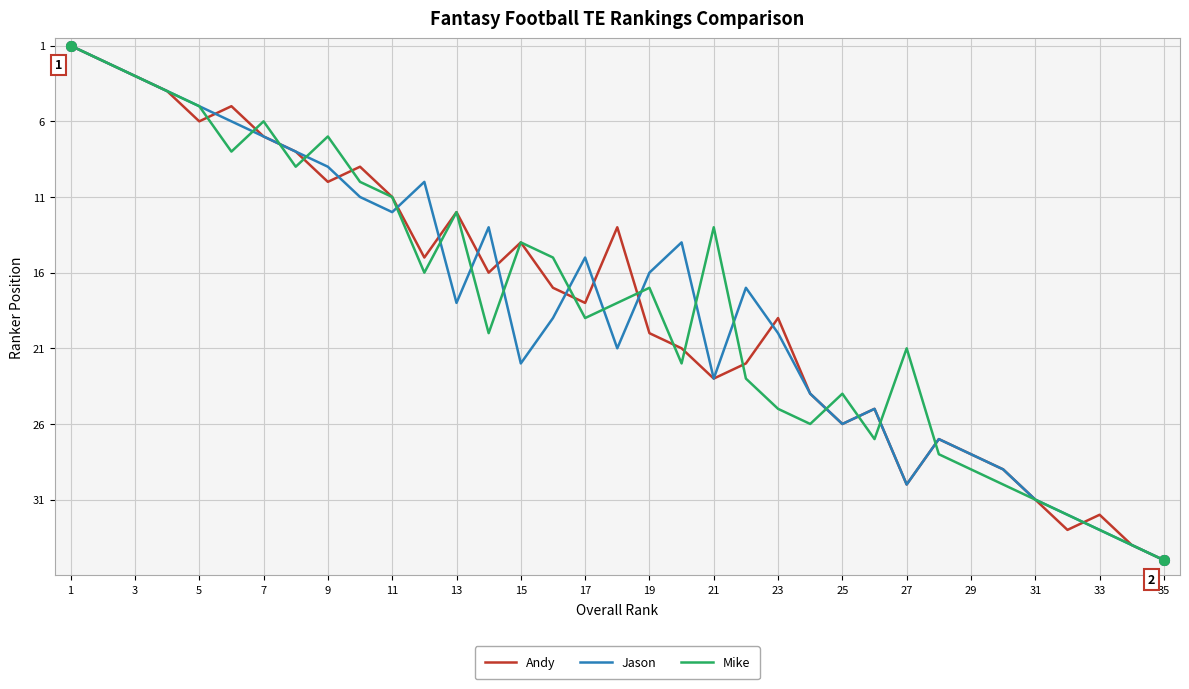

In Mike, how many points are higher than both neighbors (excluding endpoints)?

8